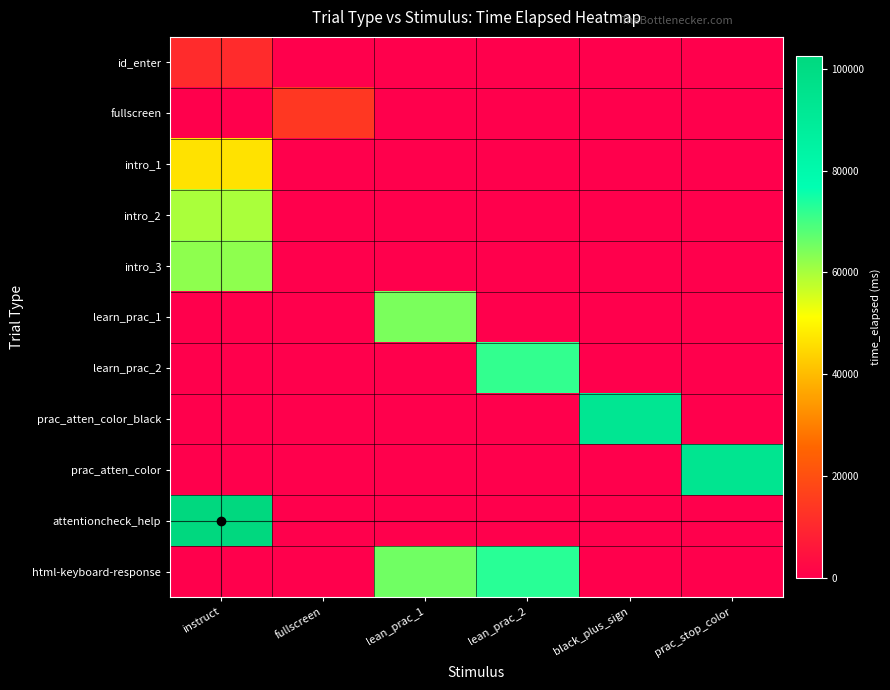

Rank the series by their maximum value, from highest to lowest.

attentioncheck_help, prac_atten_color, prac_atten_color_black, html-keyboard-response, learn_prac_2, learn_prac_1, intro_3, intro_2, intro_1, fullscreen, id_enter